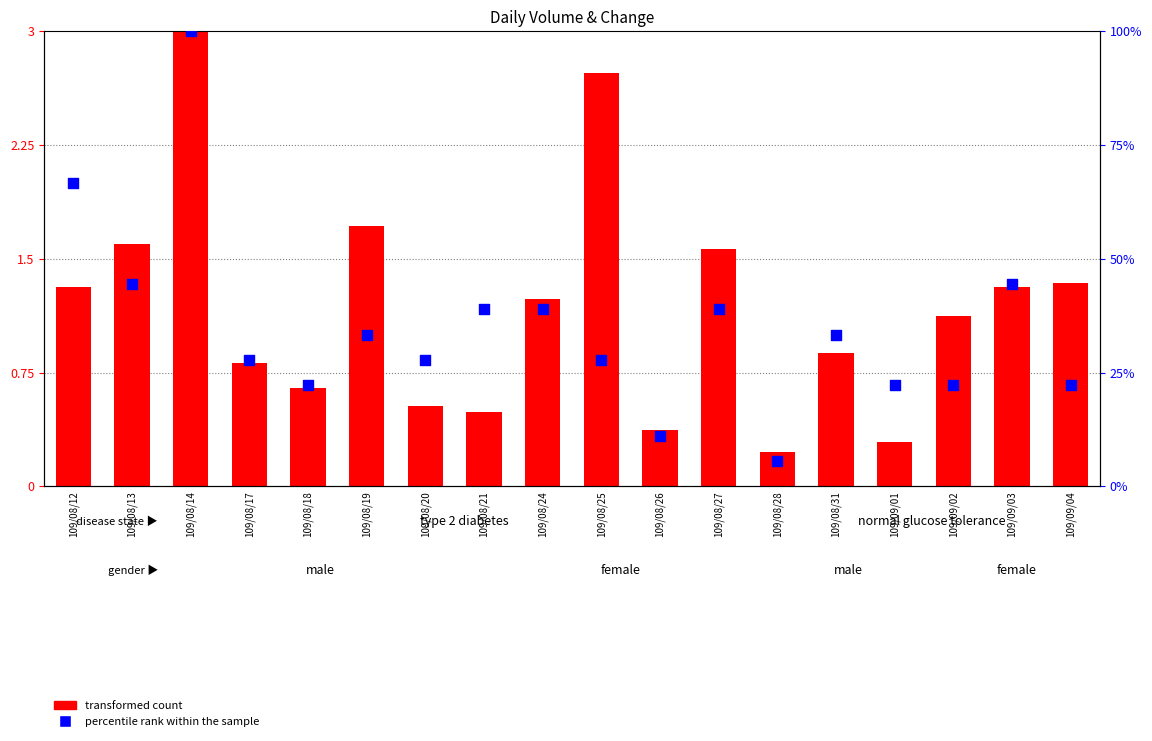

Which series reaches the minimum Y coordinate?

transformed count